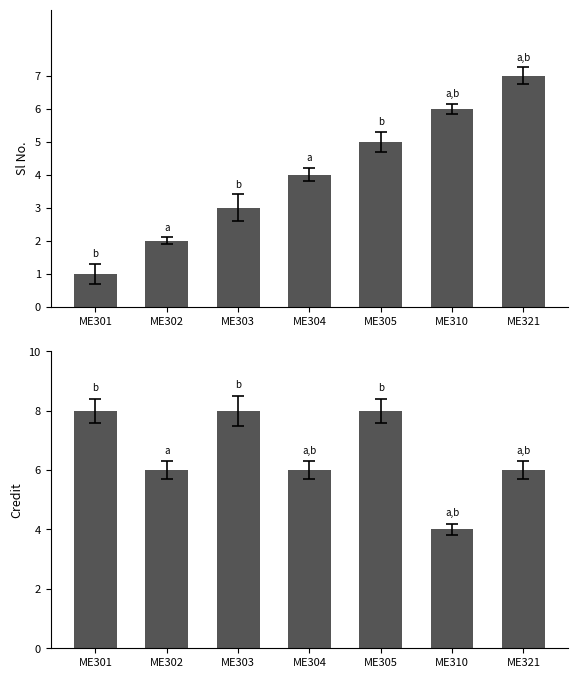

Which series has the largest range (max minus min)?

Sl No.